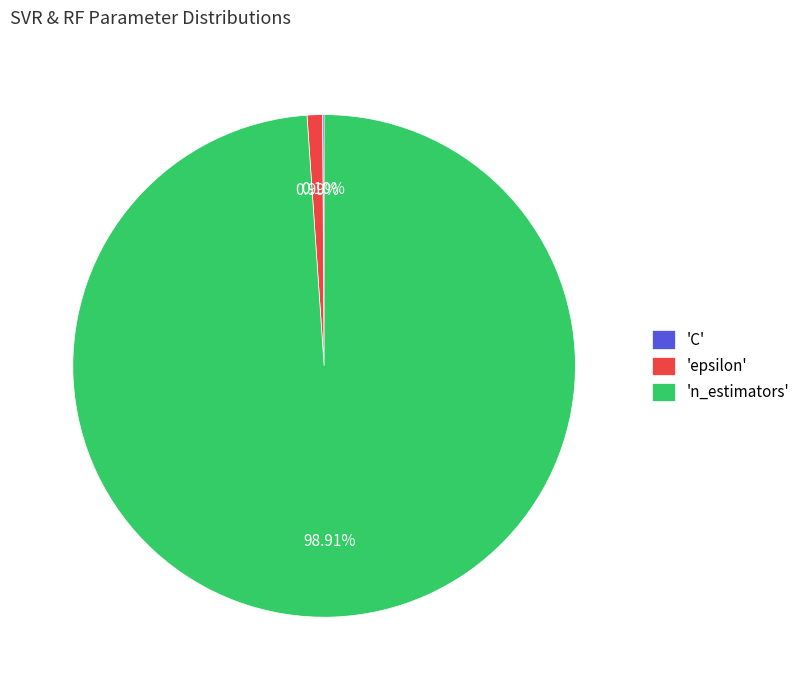

What is the ratio of the value at 'n_estimators' to the value at 'epsilon'?

100.0